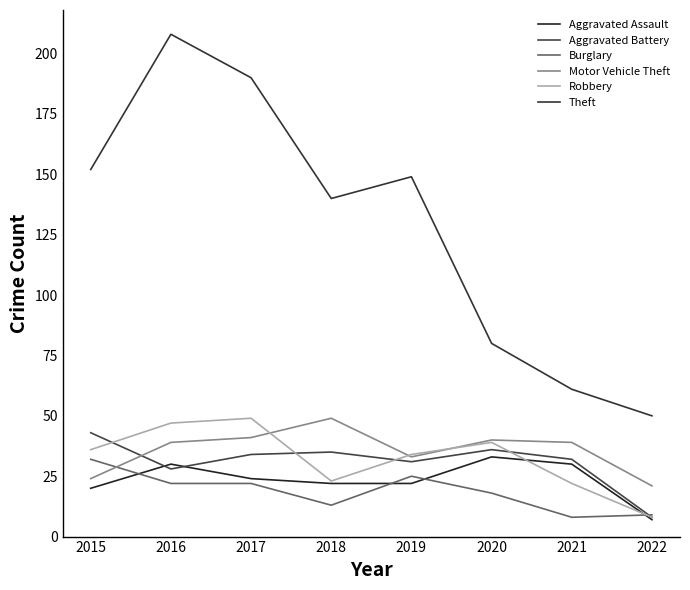

At which category does the chart reach its minimum across all series?

2022